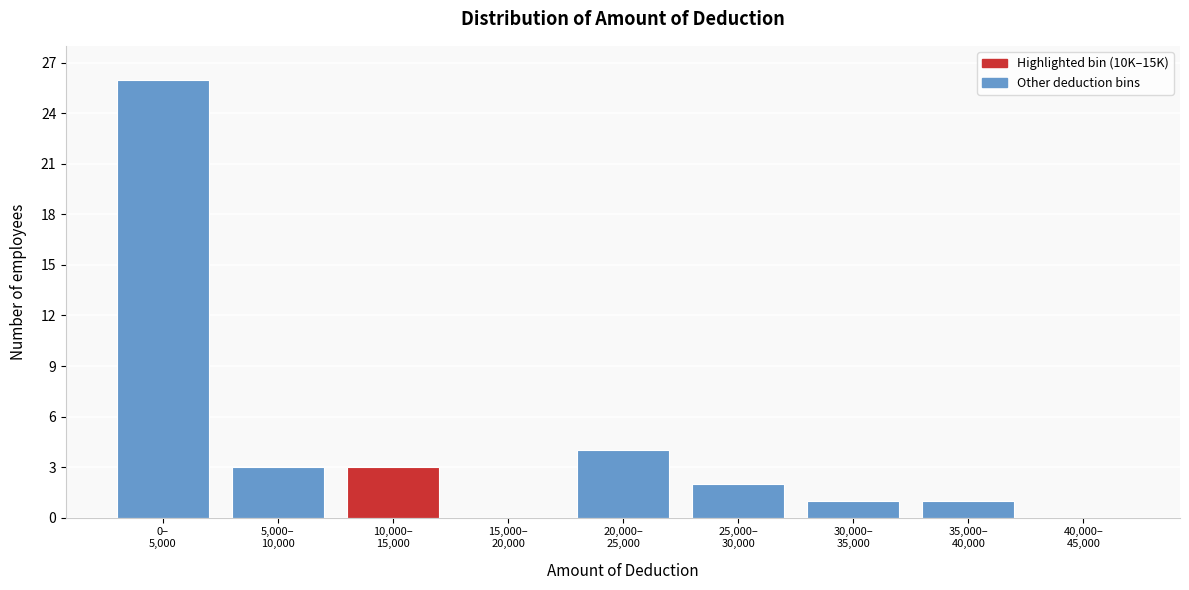

What is the maximum value shown in the chart?

26